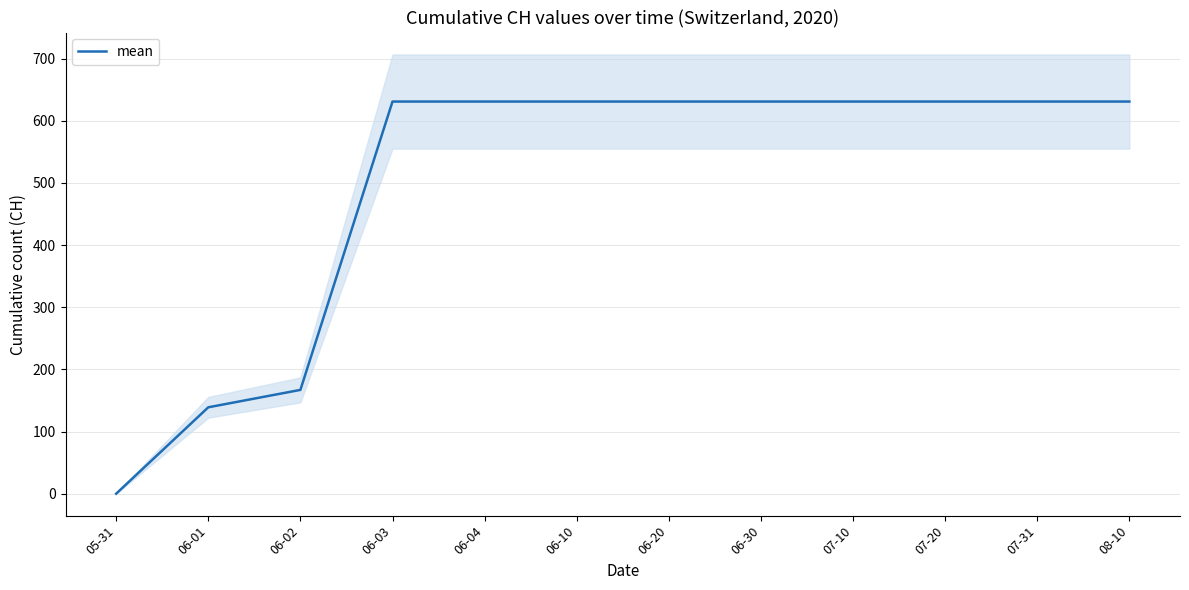

List the labels in order of value, smallest first.

05-31, 06-01, 06-02, 06-03, 06-04, 06-10, 06-20, 06-30, 07-10, 07-20, 07-31, 08-10